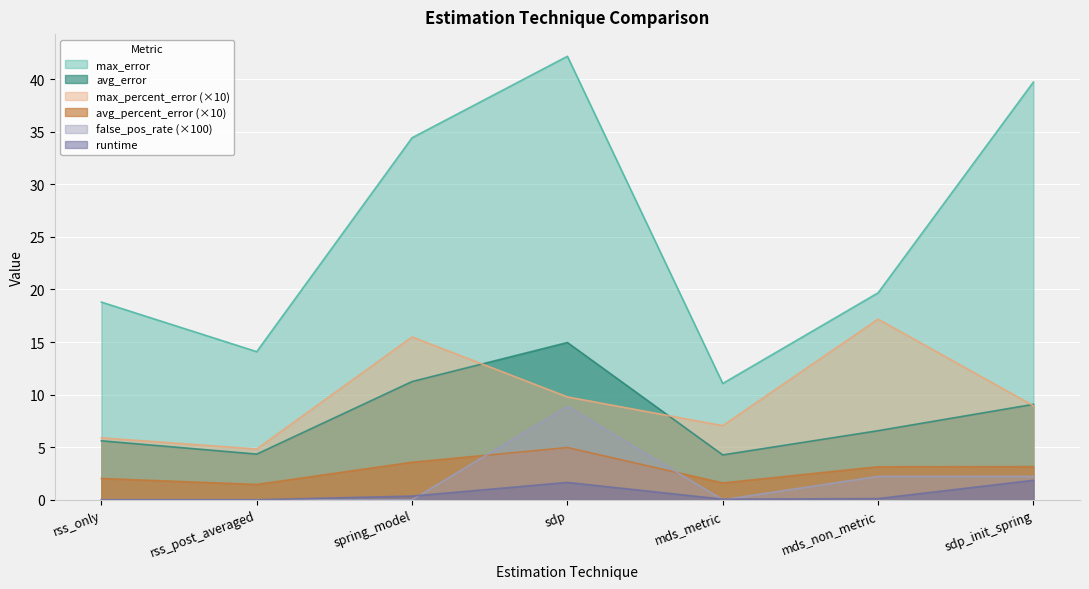

Which has a higher value, sdp_init_spring or rss_post_averaged?

sdp_init_spring